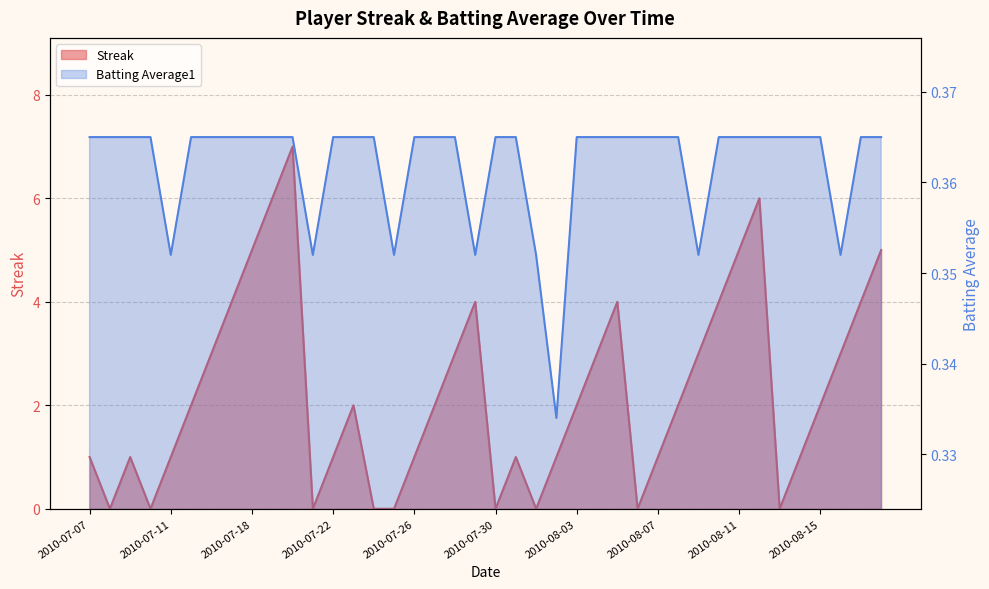

True or false: Streak has more than 0 interior local peaks.

True